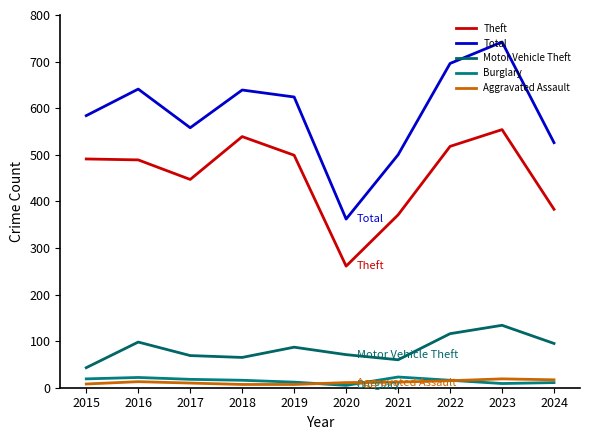

Between 2016 and 2022, which series saw the biggest shift?

Total